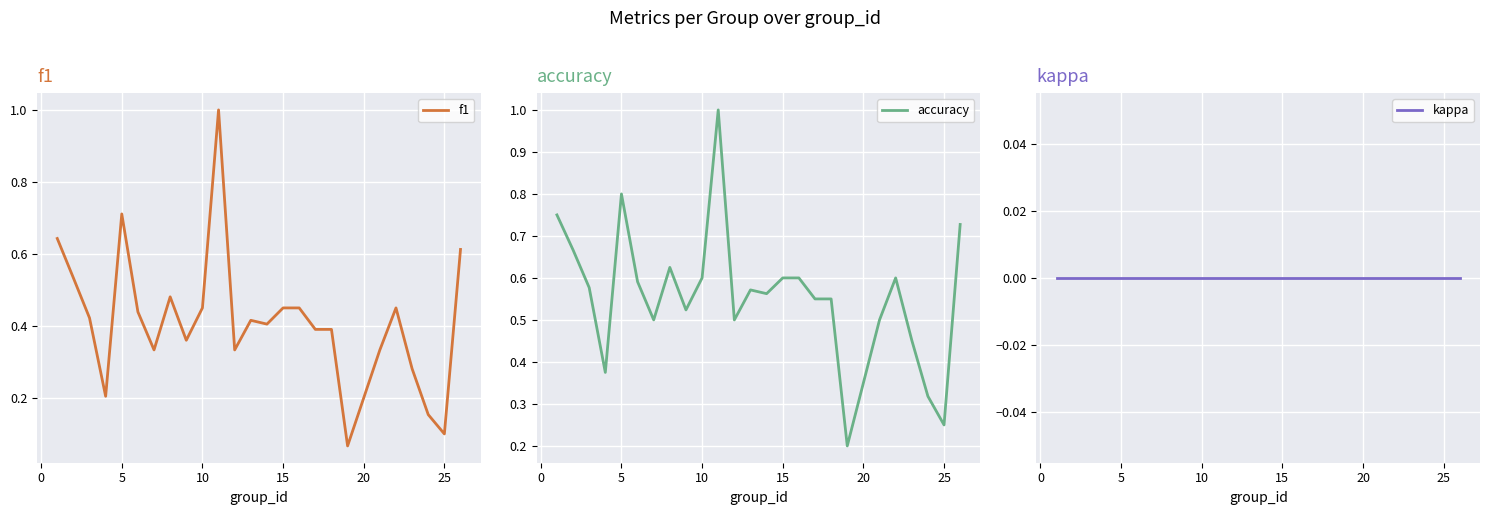

Reading right to left, transcribe all the data shown in this chart.

f1: 0.6	0.1	0.2	0.3	0.5	0.3	0.1	0.4	0.4	0.5	0.5	0.4	0.4	0.3	1.0	0.5	0.4	0.5	0.3	0.4	0.7	0.2	0.4	0.5	0.6
accuracy: 0.7	0.2	0.3	0.5	0.6	0.5	0.2	0.6	0.6	0.6	0.6	0.6	0.6	0.5	1.0	0.6	0.5	0.6	0.5	0.6	0.8	0.4	0.6	0.7	0.8
kappa: 0.0	0.0	0.0	0.0	0.0	0.0	0.0	0.0	0.0	0.0	0.0	0.0	0.0	0.0	0.0	0.0	0.0	0.0	0.0	0.0	0.0	0.0	0.0	0.0	0.0